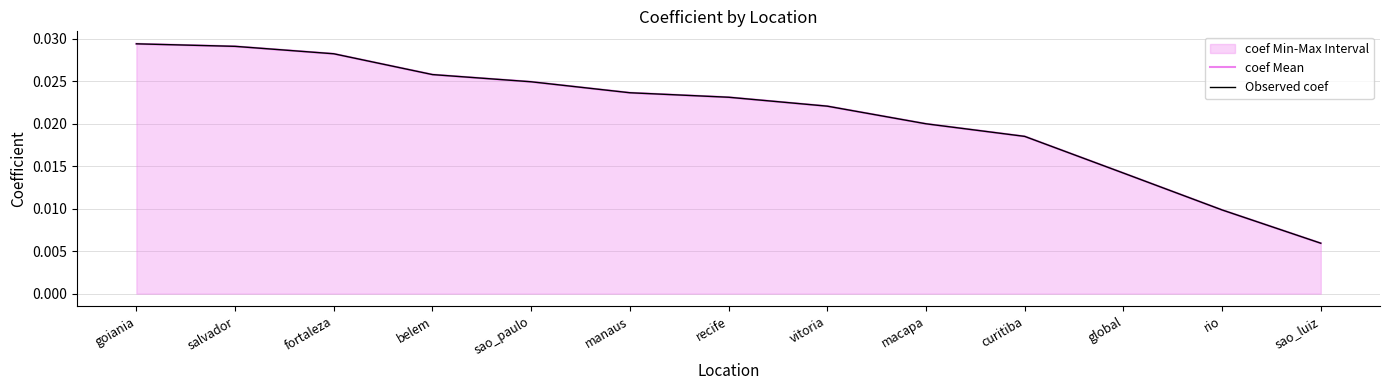

Rank the series by their maximum value, from highest to lowest.

coef Mean, Observed coef